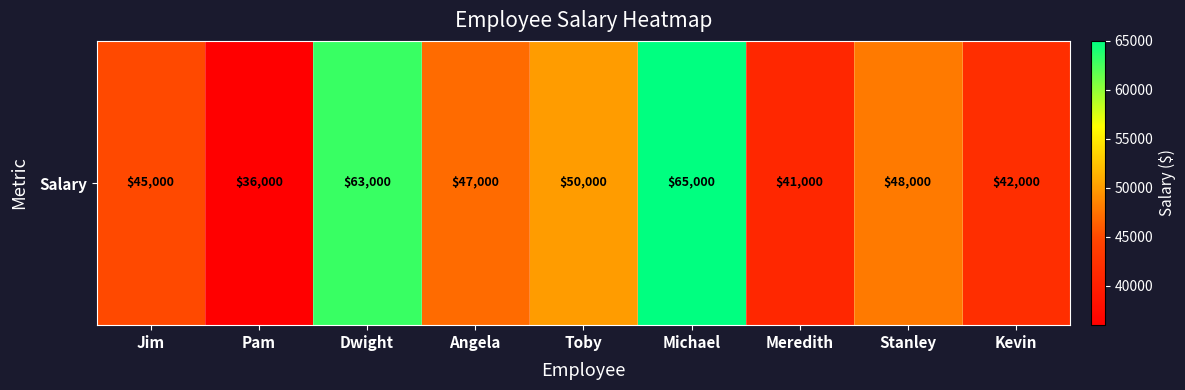

What is the minimum value shown in the chart?

36000